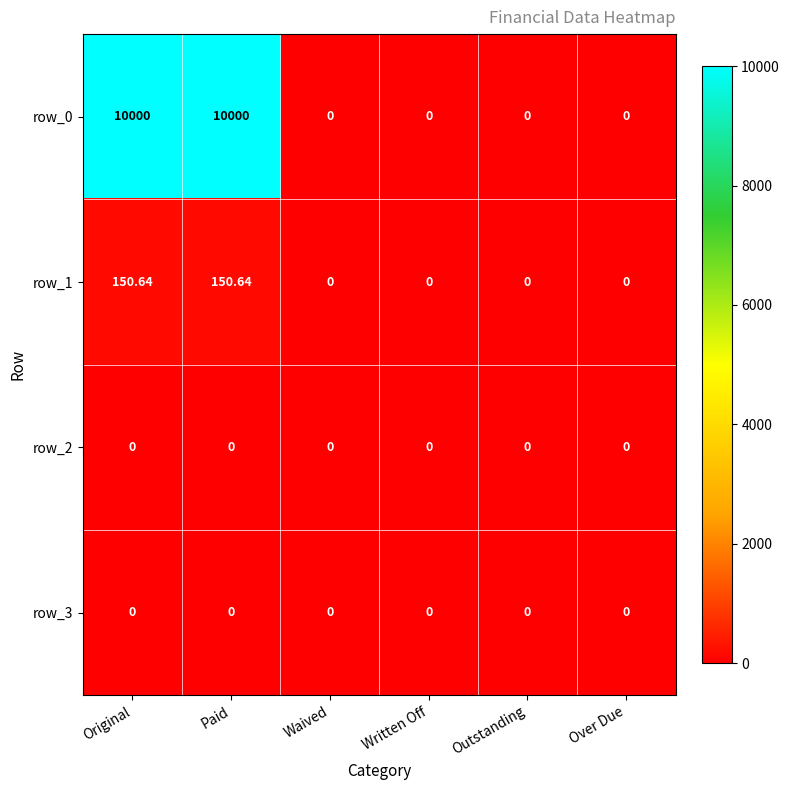

What is the total value across all series at Paid?

10150.6